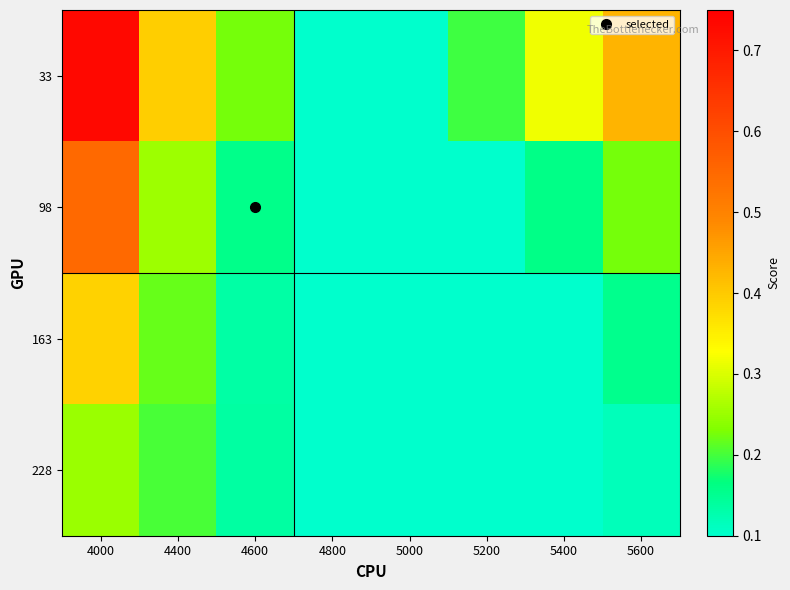

Reading left to right, what are all the values shown in this chart?

33: 4000=0.7	4400=0.4	4600=0.2	4800=0.1	5000=0.1	5200=0.2	5400=0.3	5600=0.4
98: 4000=0.5	4400=0.3	4600=0.2	4800=0.1	5000=0.1	5200=0.1	5400=0.2	5600=0.2
163: 4000=0.4	4400=0.2	4600=0.1	4800=0.1	5000=0.1	5200=0.1	5400=0.1	5600=0.2
228: 4000=0.3	4400=0.2	4600=0.1	4800=0.1	5000=0.1	5200=0.1	5400=0.1	5600=0.1